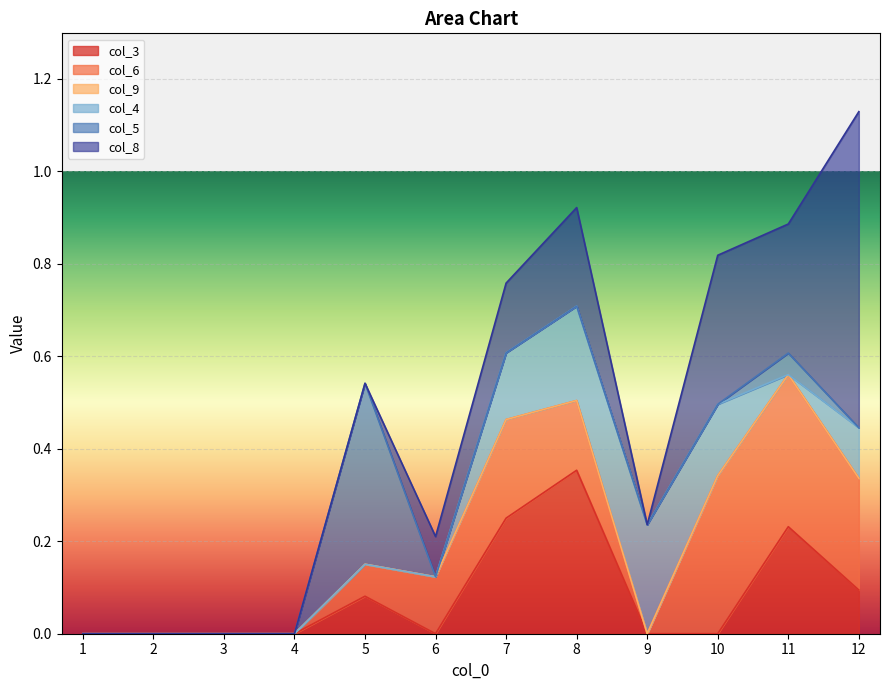

Which has a higher value, 1 or 6?

1